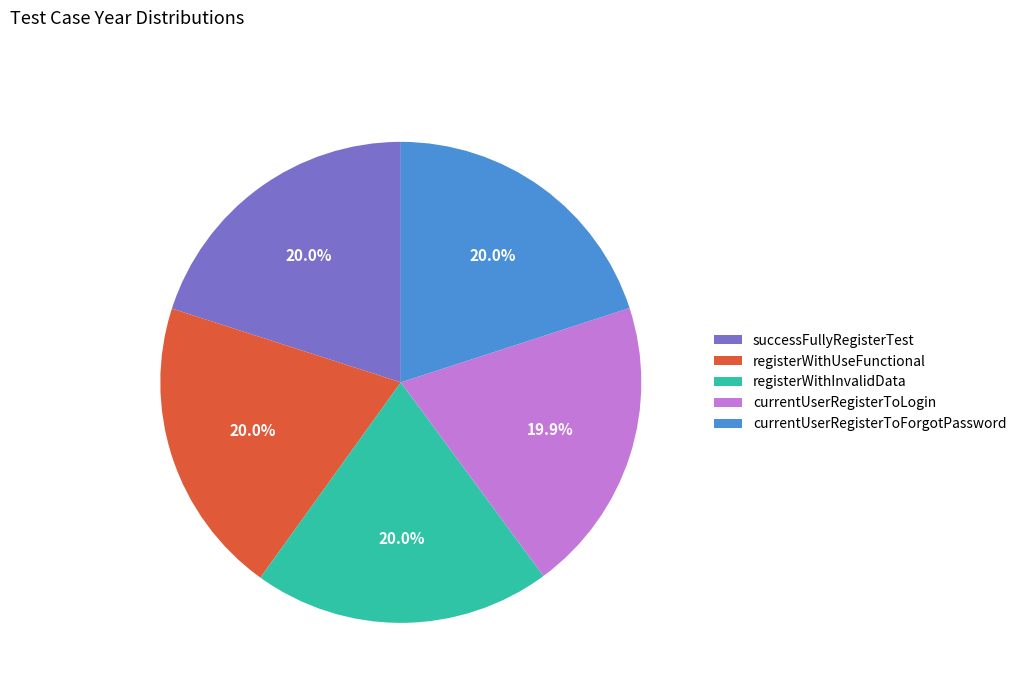

True or false: registerWithUseFunctional accounts for 32% of the total.

False